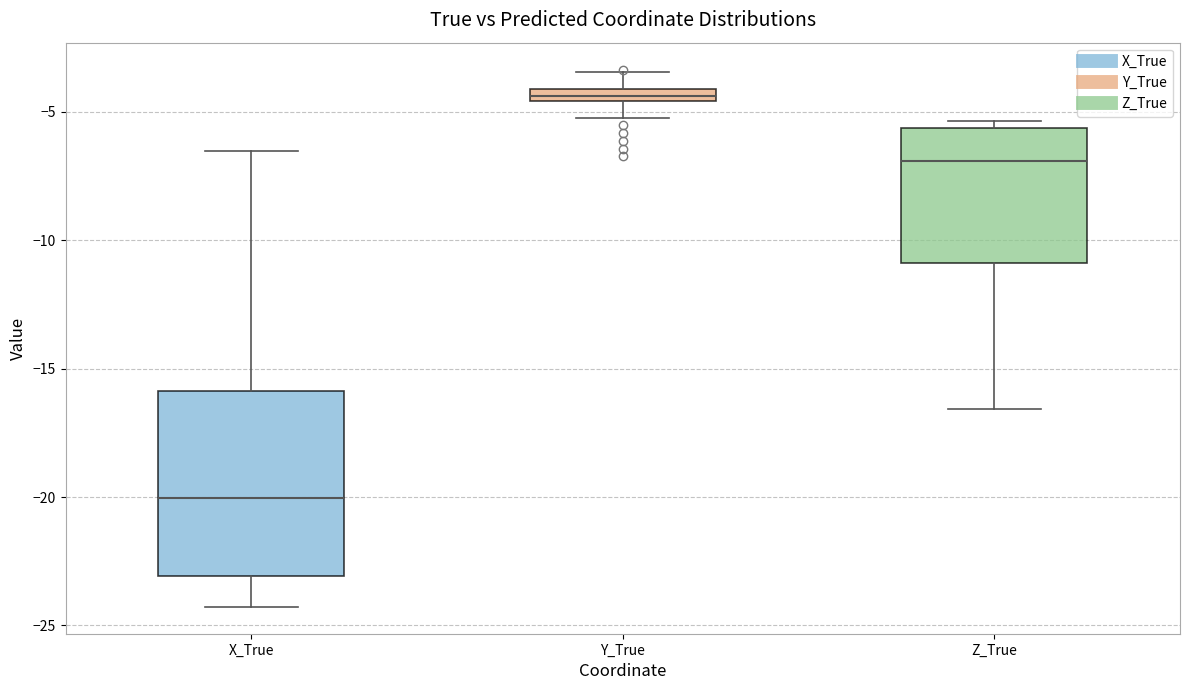

Which box's median line is the lowest?

X_True